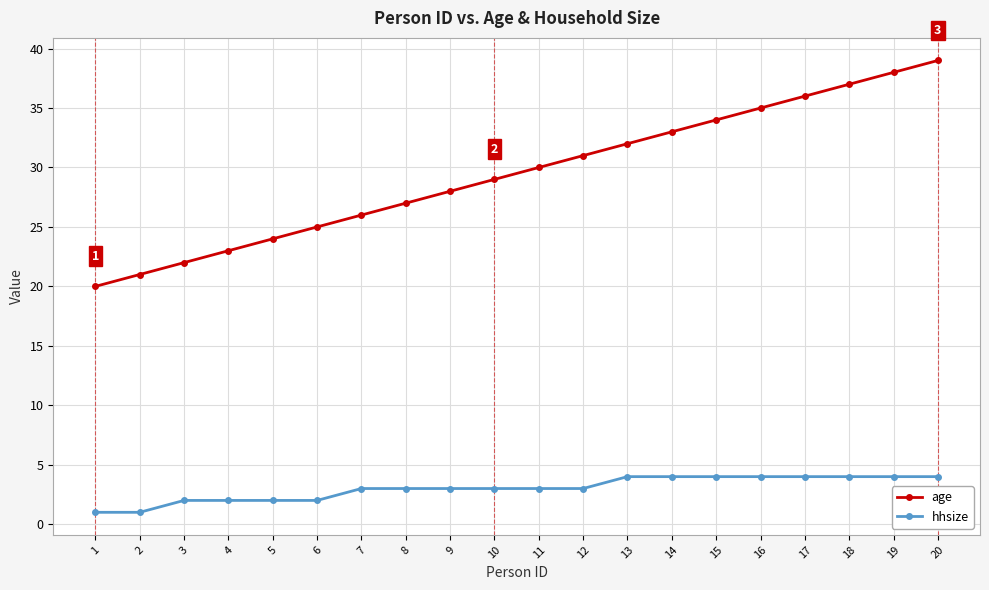

What is the value of the age point at the 12th from the left?

31